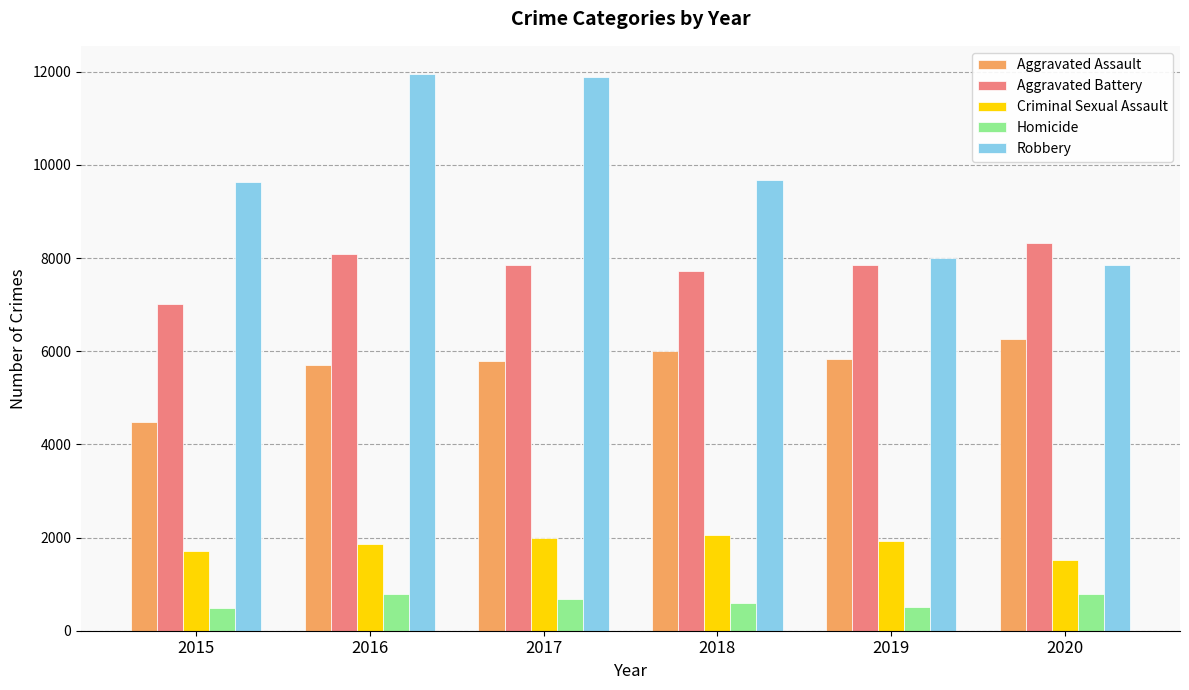

List the series in order of their peak value, lowest first.

Homicide, Criminal Sexual Assault, Aggravated Assault, Aggravated Battery, Robbery